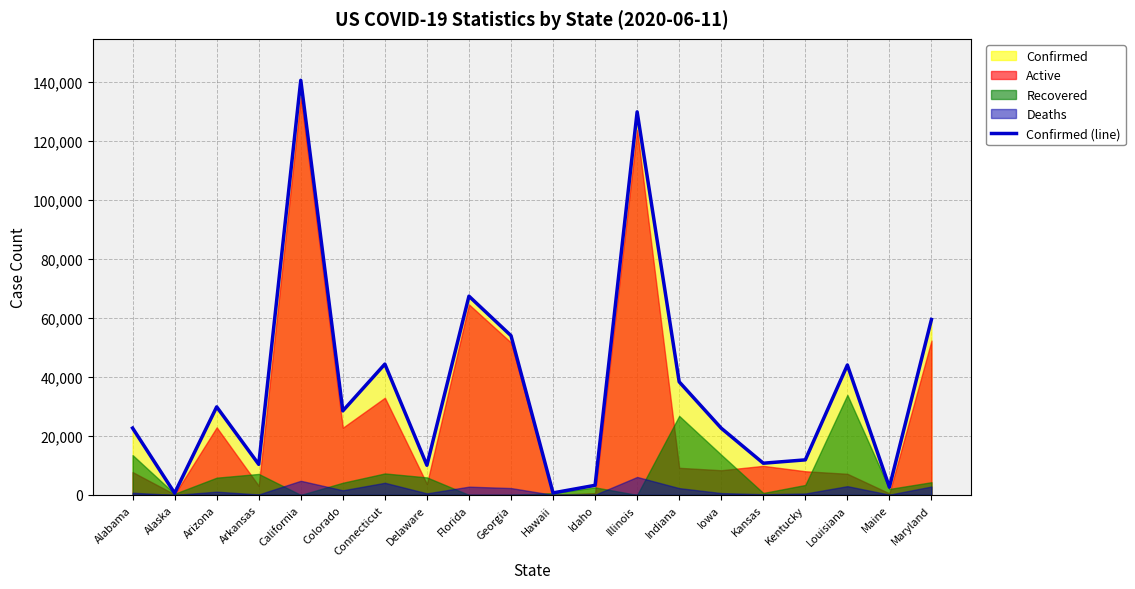

List the labels in order of value, largest first.

California, Illinois, Florida, Maryland, Georgia, Connecticut, Louisiana, Indiana, Arizona, Colorado, Alabama, Iowa, Kentucky, Kansas, Arkansas, Delaware, Idaho, Maine, Hawaii, Alaska